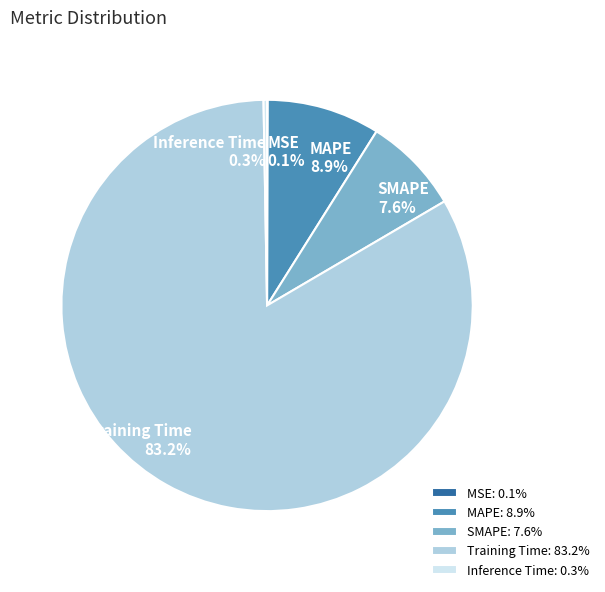

To the nearest percent, what is the difference between the Training Time and SMAPE slice percentages?

76%